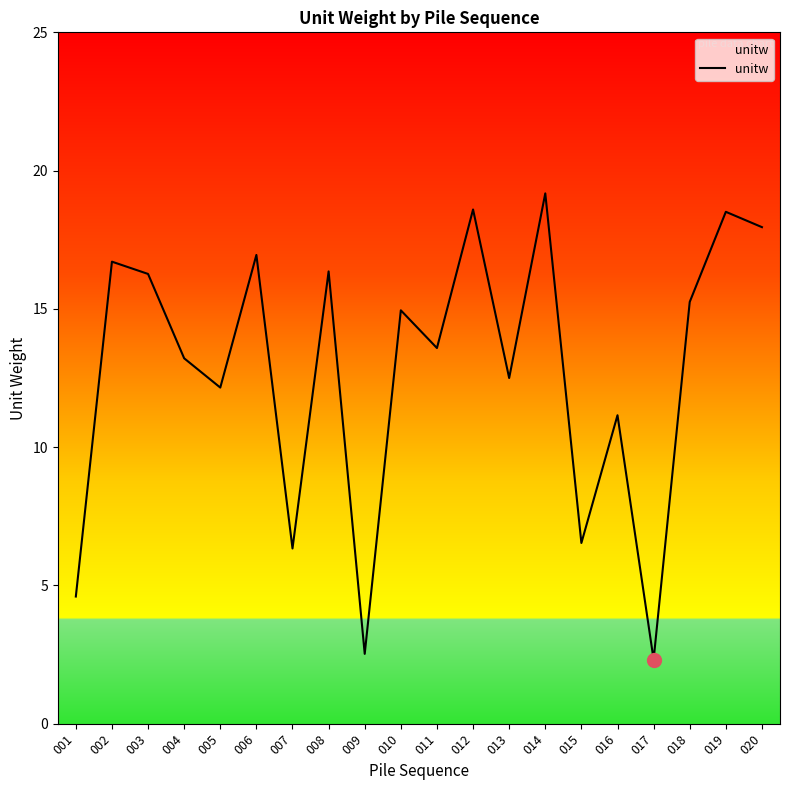

How many series are shown in this chart?

1